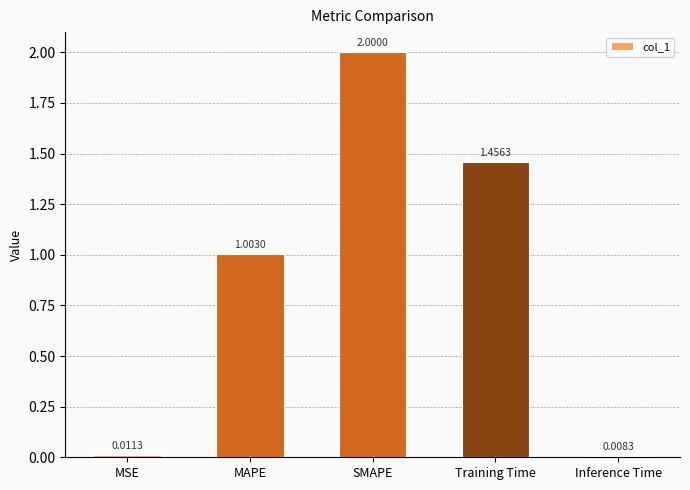

How many bars are there in total?

5